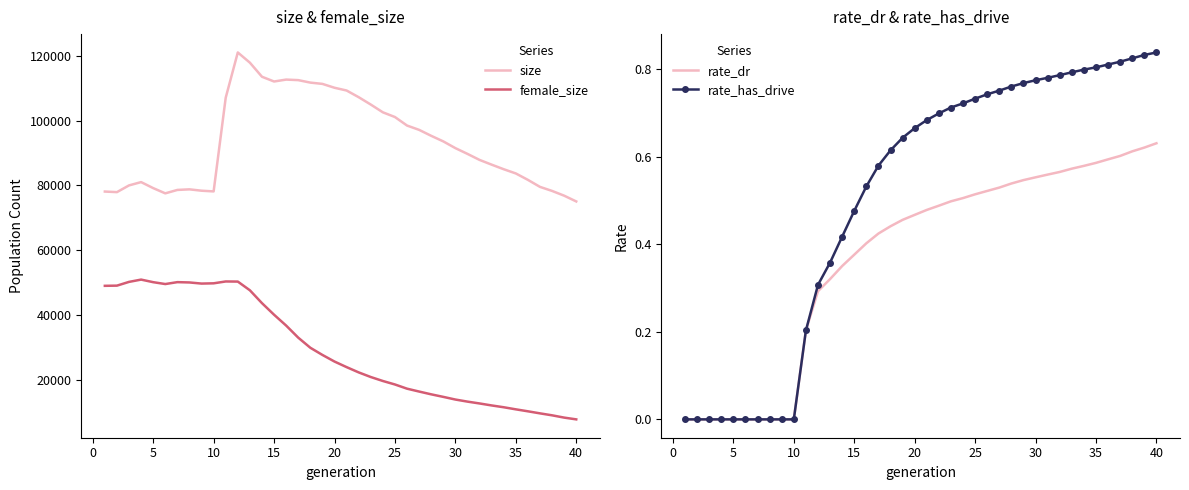

What are all the series names shown in the legend?

size, female_size, rate_dr, rate_has_drive